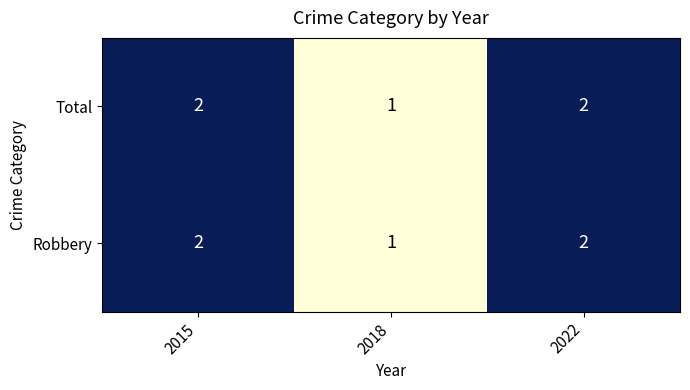

What is the sum of the Total values at 2015 and 2018?

3